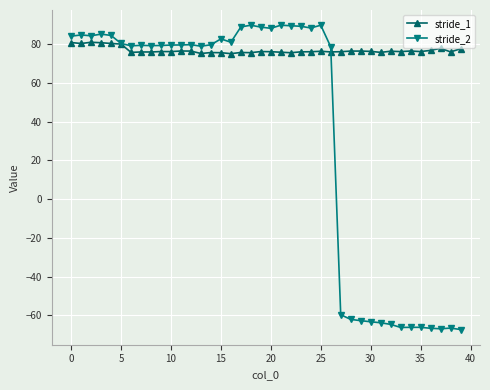

What are all the series names shown in the legend?

stride_1, stride_2